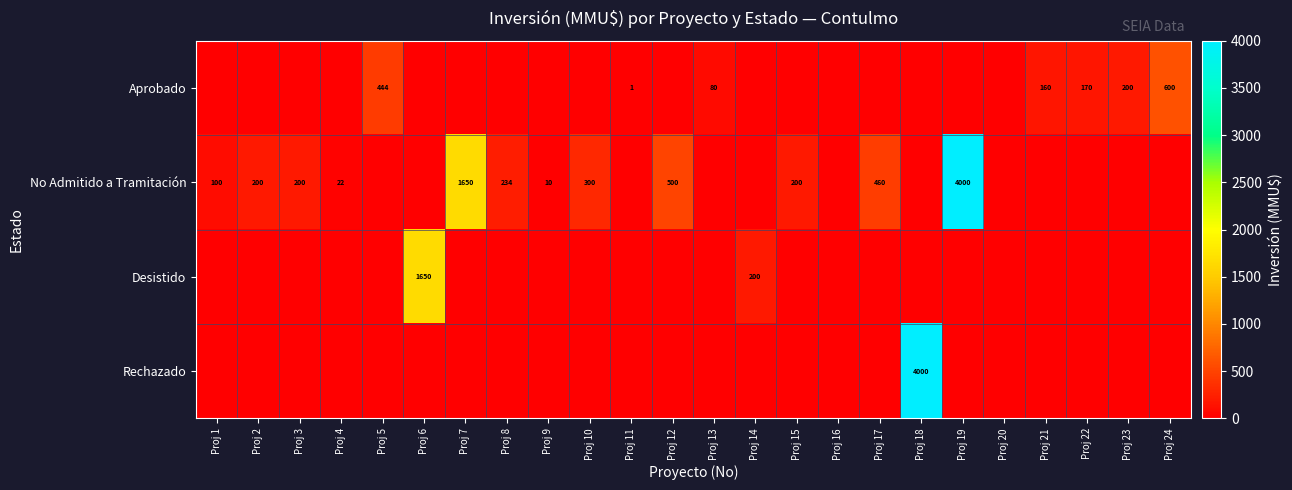

Is it true that No Admitido a Tramitación equals 111 at Proj 12?

False